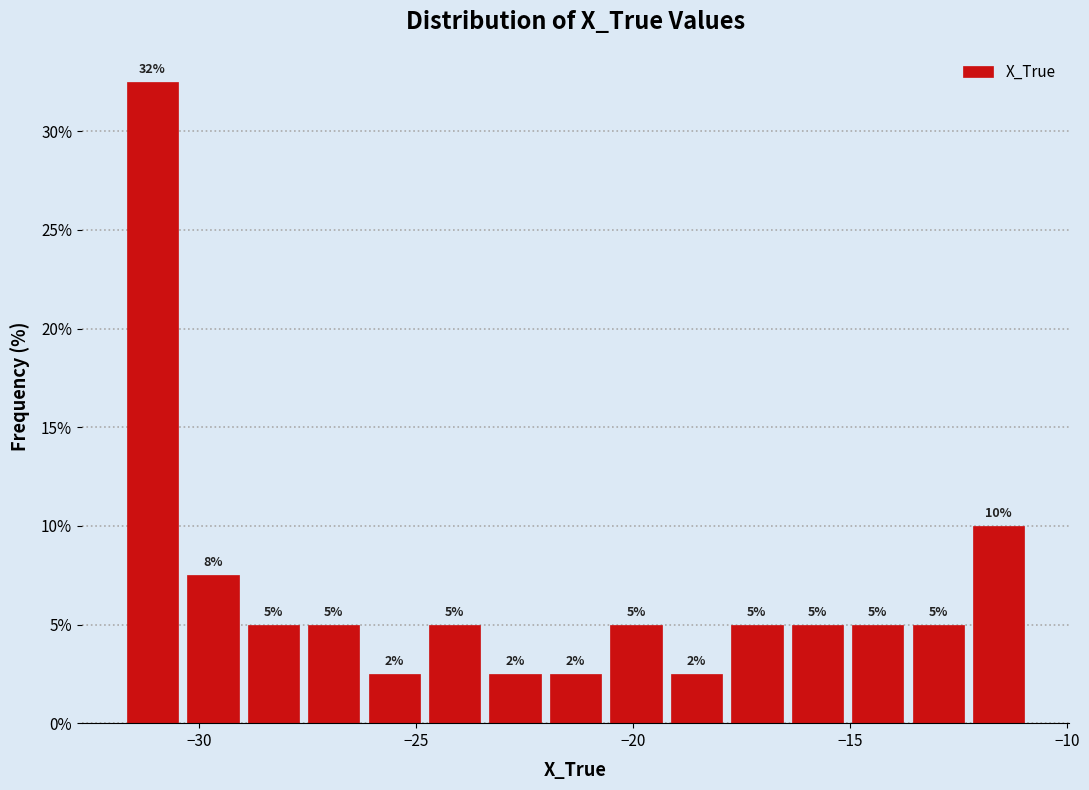

Around what value on the x-axis is the tallest bar? Give the approximate position of its centre, as read against the axis.

-31.0